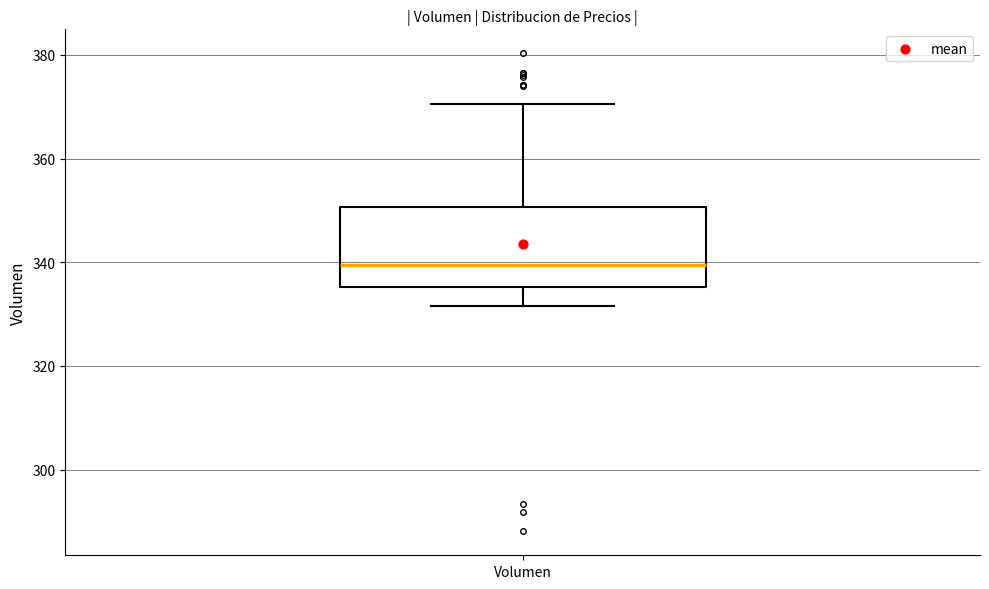

Transcribe this box plot: give where the median line is, the range the box spans, and where the two whiskers end, as read against the y-axis. The values are not printed on the chart, so give them approximately, as read against the axis.

median 340, box 336 to 350, whiskers 332 to 370